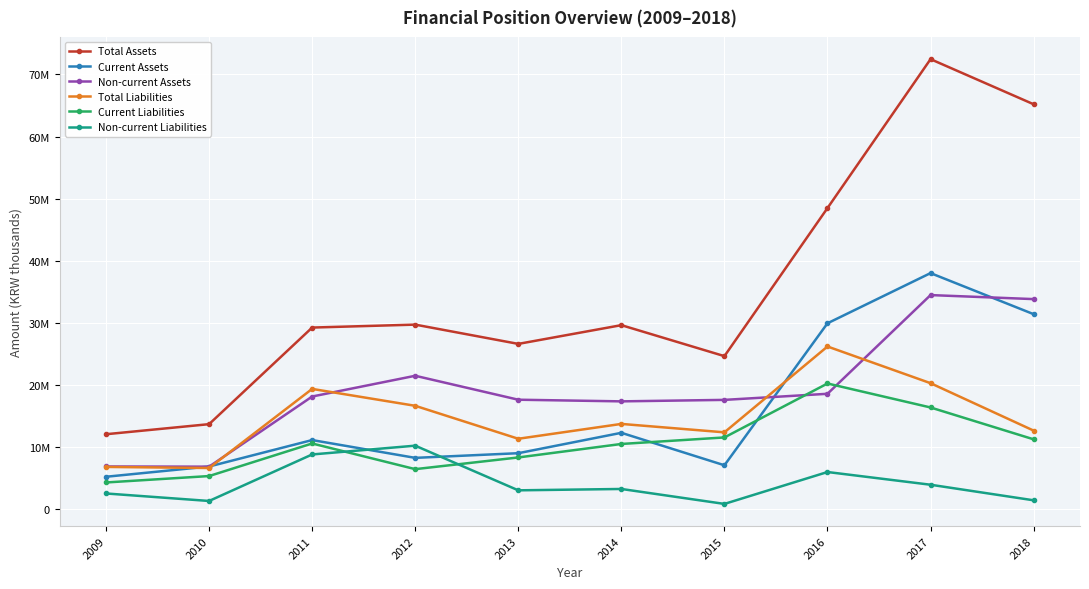

Reading left to right, what are all the values shown in this chart?

Total Assets: 2009=12047408	2010=13668766	2011=29227495	2012=29700657	2013=26596665	2014=29615272	2015=24623887	2016=48476491	2017=72458776	2018=65194765
Current Assets: 2009=5196490	2010=6846892	2011=11106338	2012=8239319	2013=8991476	2014=12274935	2015=7045050	2016=29916778	2017=37999132	2018=31384300
Non-current Assets: 2009=6850918	2010=6821874	2011=18121157	2012=21461338	2013=17605189	2014=17340337	2015=17578837	2016=18559713	2017=34459643	2018=33810465
Total Liabilities: 2009=6780458	2010=6605575	2011=19346290	2012=16625540	2013=11316518	2014=13708131	2015=12352319	2016=26178060	2017=20267832	2018=12630924
Current Liabilities: 2009=4276262	2010=5309478	2011=10557026	2012=6422290	2013=8305780	2014=10478567	2015=11529644	2016=20218344	2017=16356126	2018=11226382
Non-current Liabilities: 2009=2504196	2010=1296096	2011=8789264	2012=10203250	2013=3010738	2014=3229565	2015=822674	2016=5959716	2017=3911707	2018=1404542